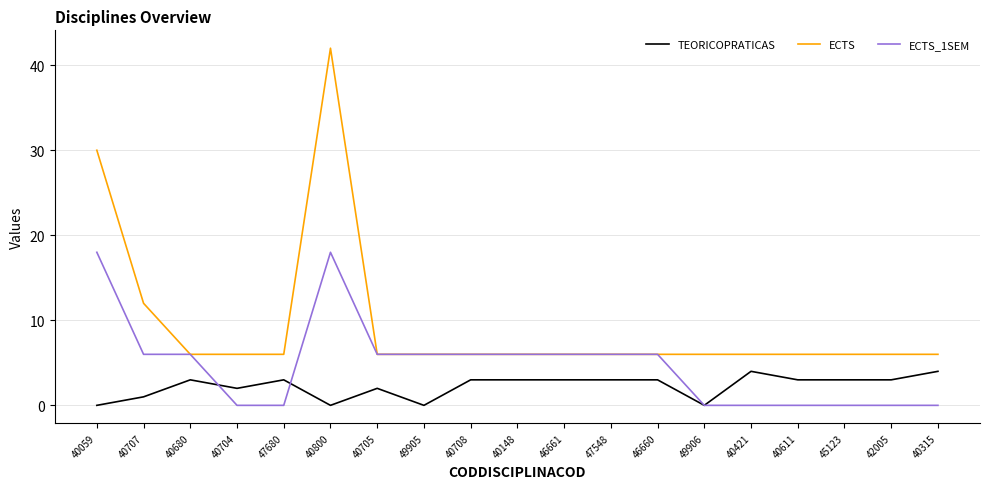

What is the sum of the TEORICOPRATICAS values at 49905 and 40704?

2